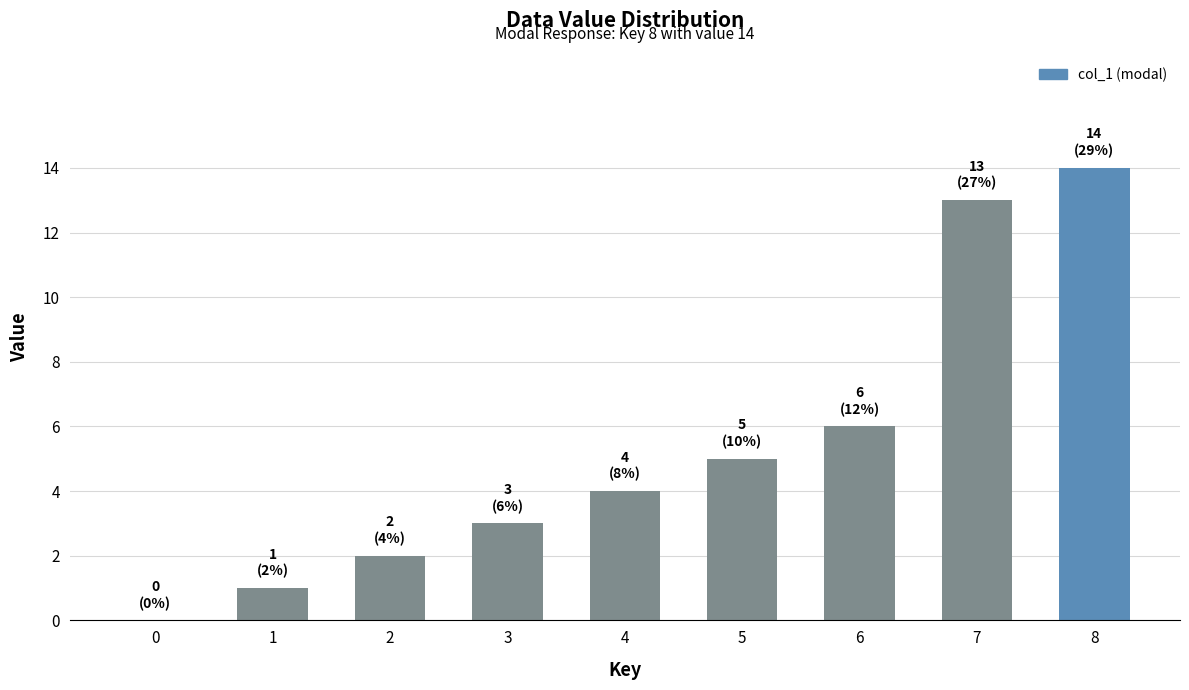

How many data points does each series have?

9